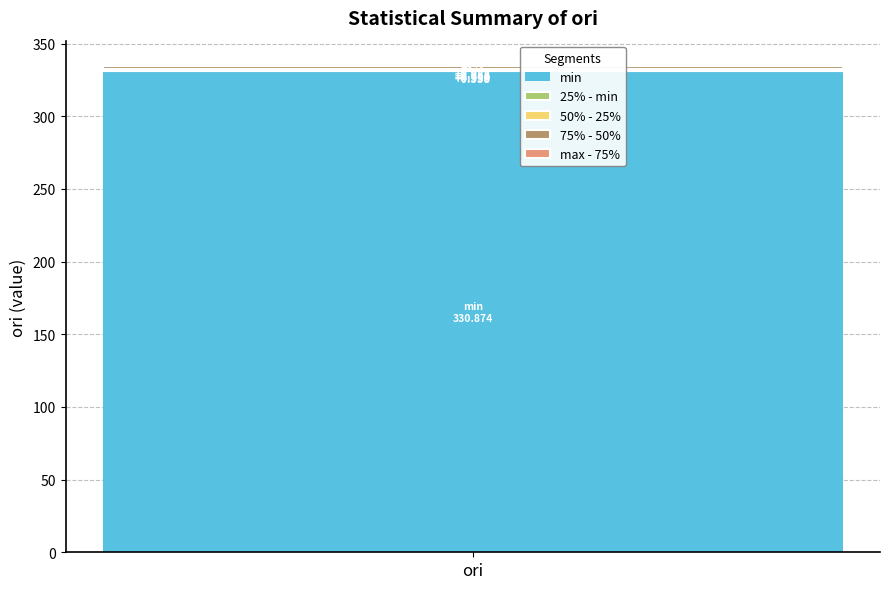

Is it true that min equals 330.9 at ori?

True